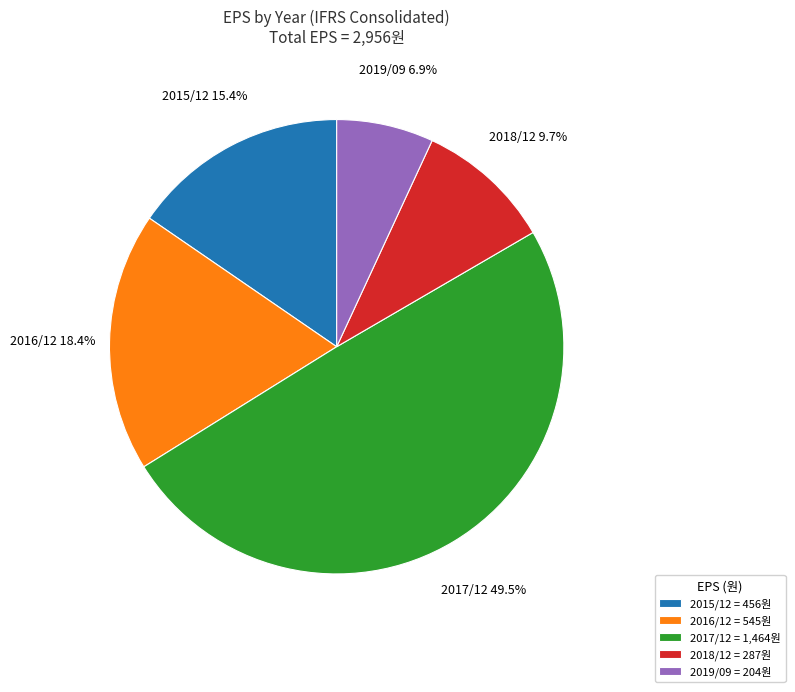

Approximately how many times larger is the value at 2016/12 = 545원 compared to 2017/12 = 1,464원?

0.4